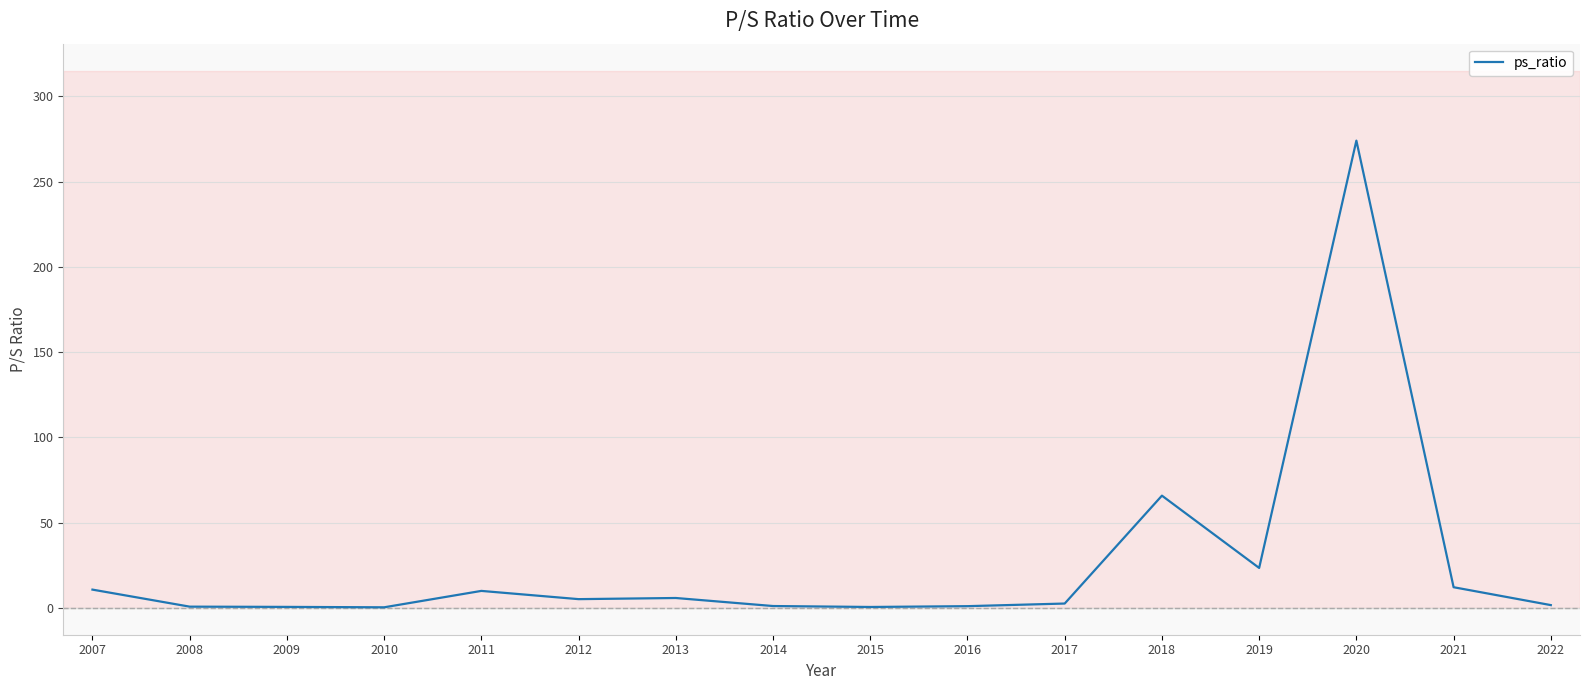

What is the greatest value displayed?

274.0